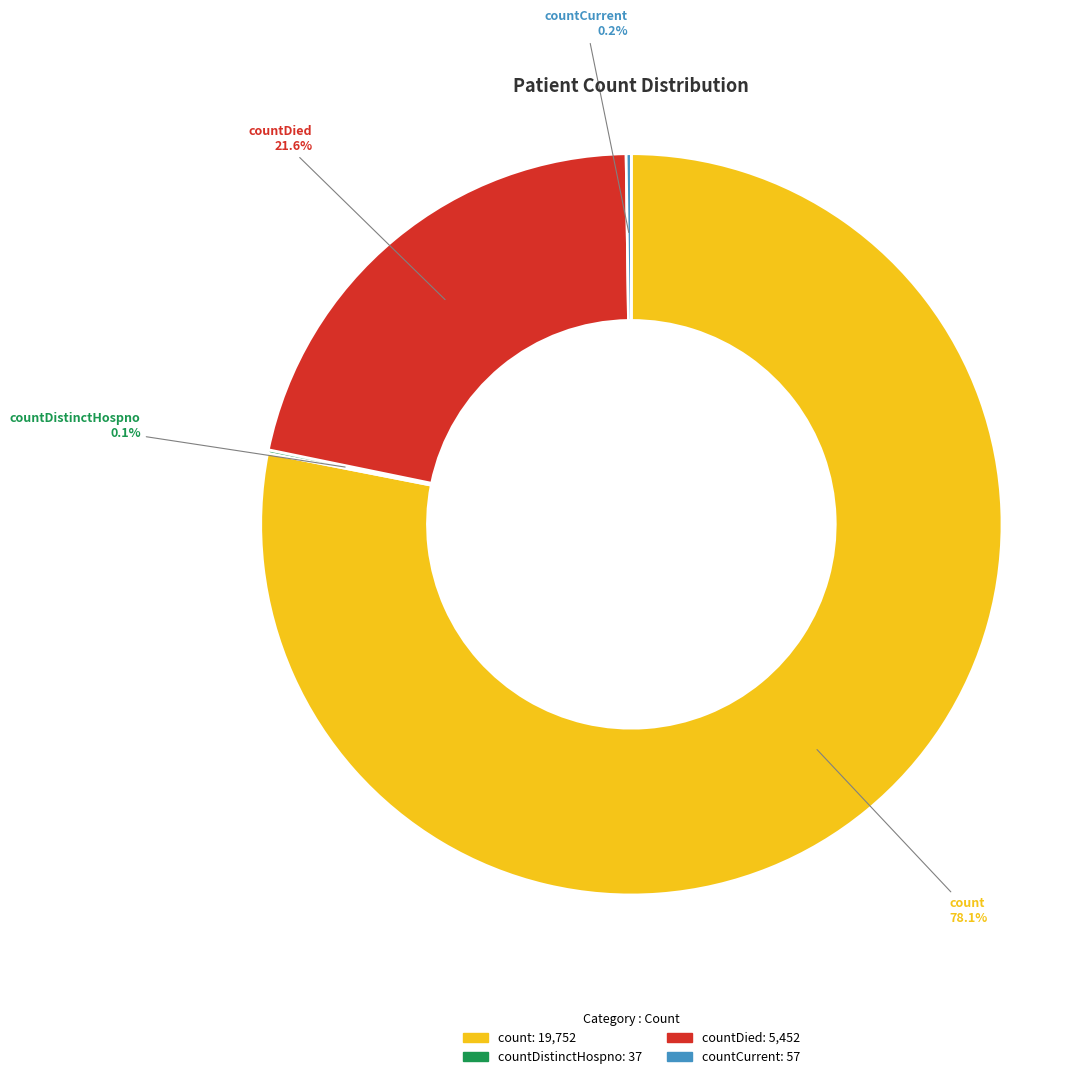

Is there a majority slice in this chart?

Yes